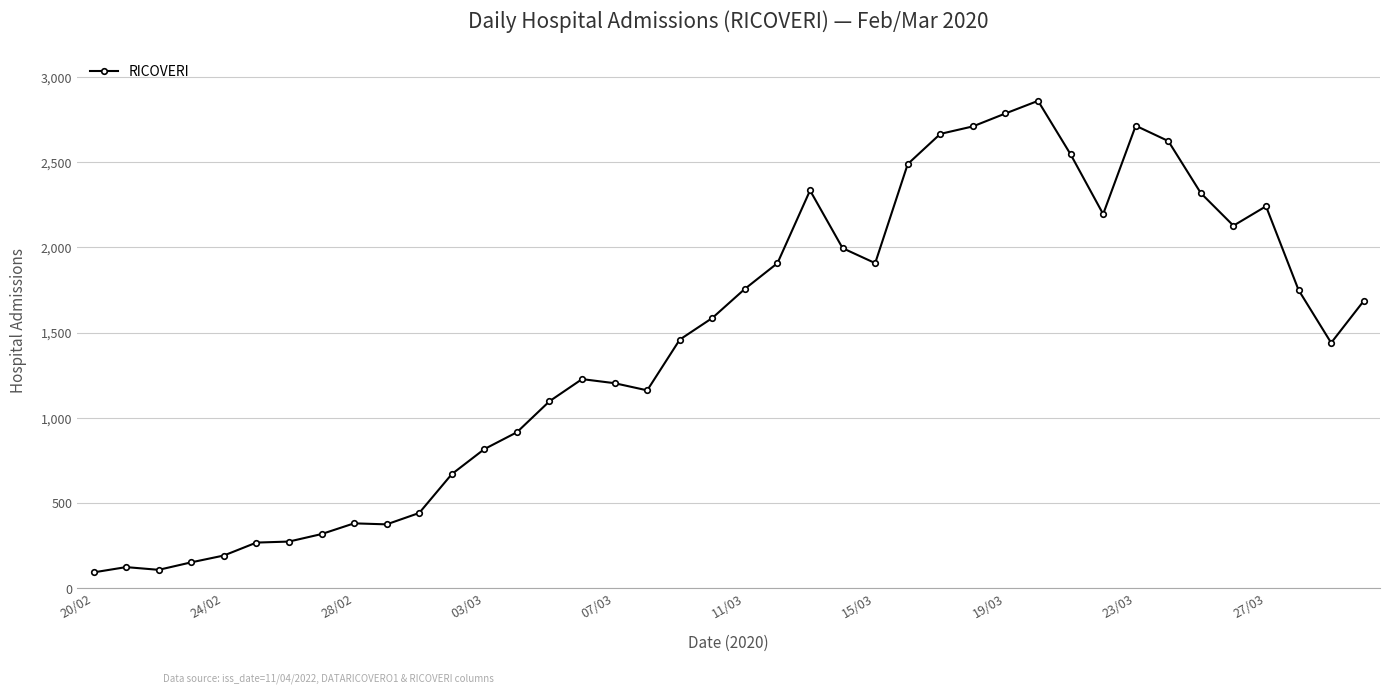

What is the average value?

1448